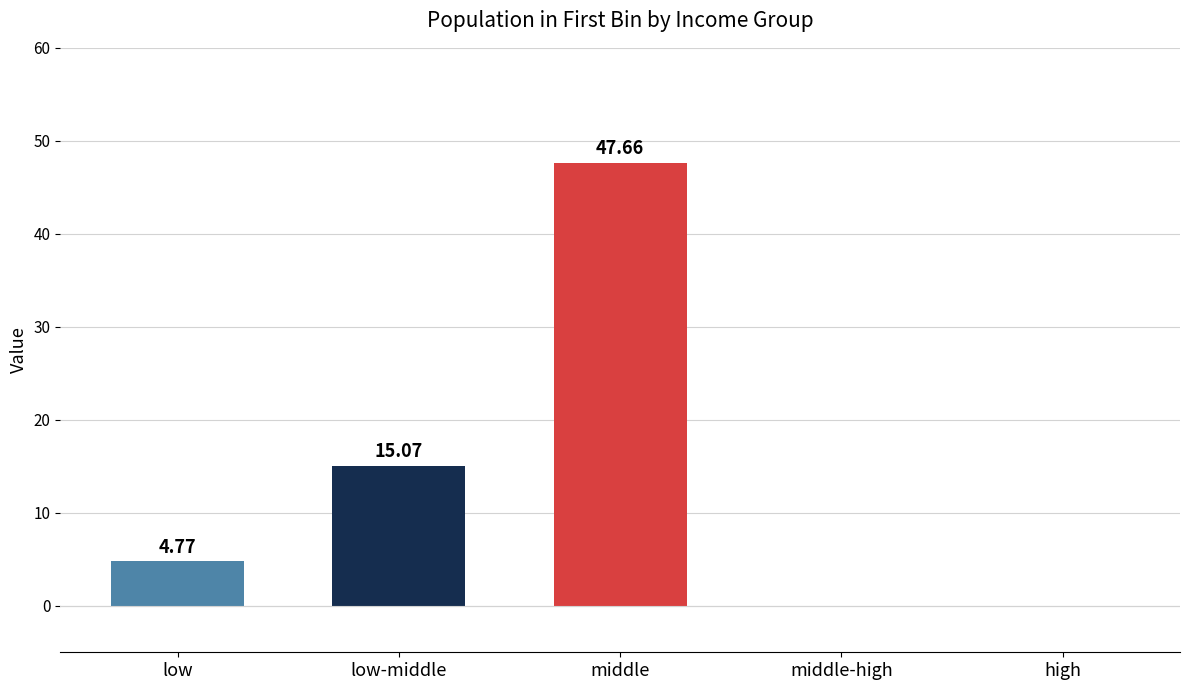

What is the sum of the values at middle and middle-high?

47.7